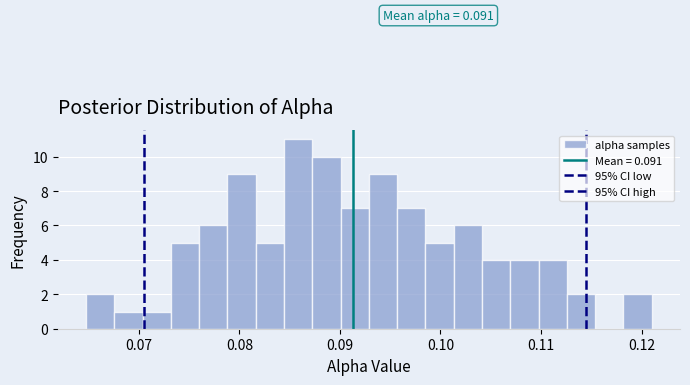

Around what value on the x-axis is the tallest bar? Give the approximate position of its centre, as read against the axis.

0.086